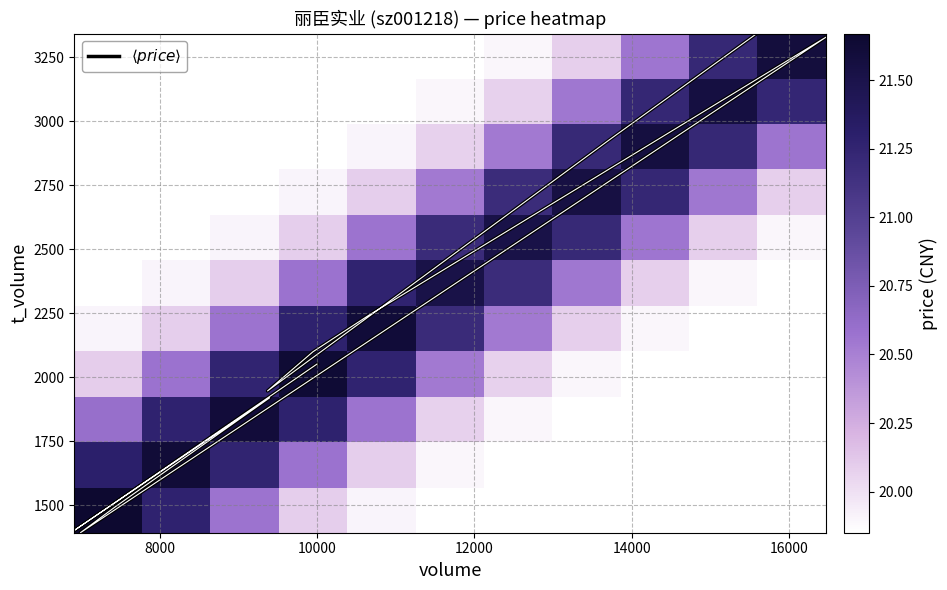

What is the lowest value of the $\langle price \rangle$ series?

1392.0